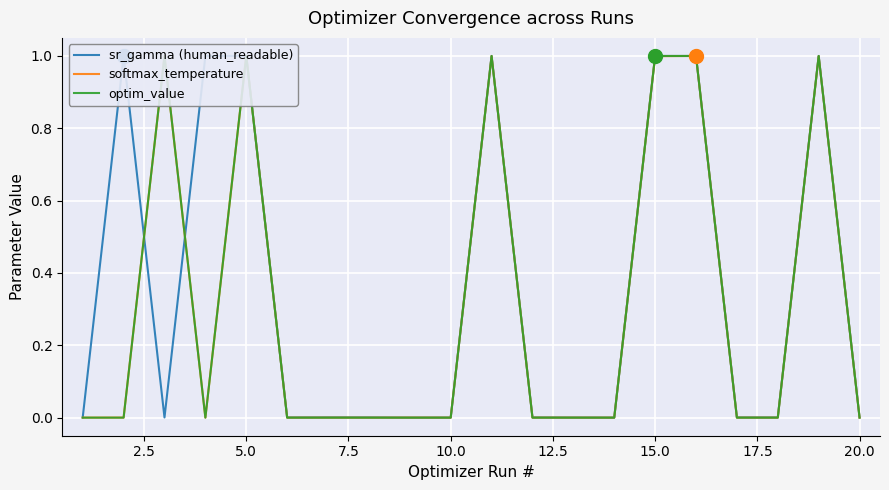

What is the highest value of the softmax_temperature series?

1.0